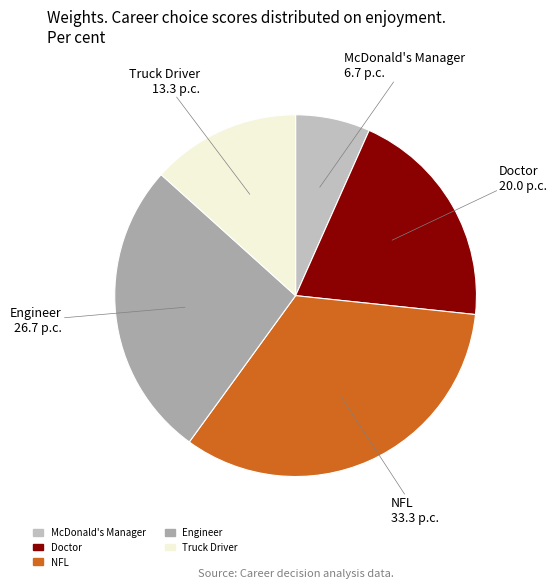

Does NFL account for over 50% of the chart?

No